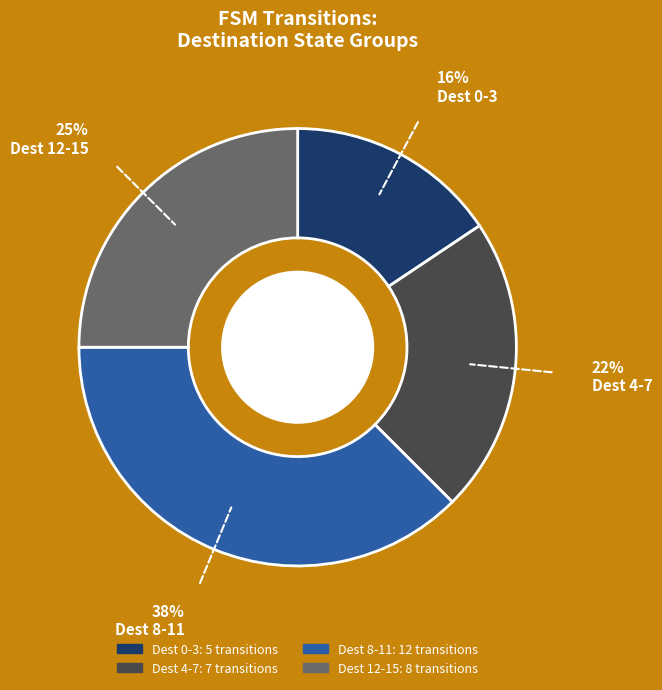

Count the number of slices in the pie.

4